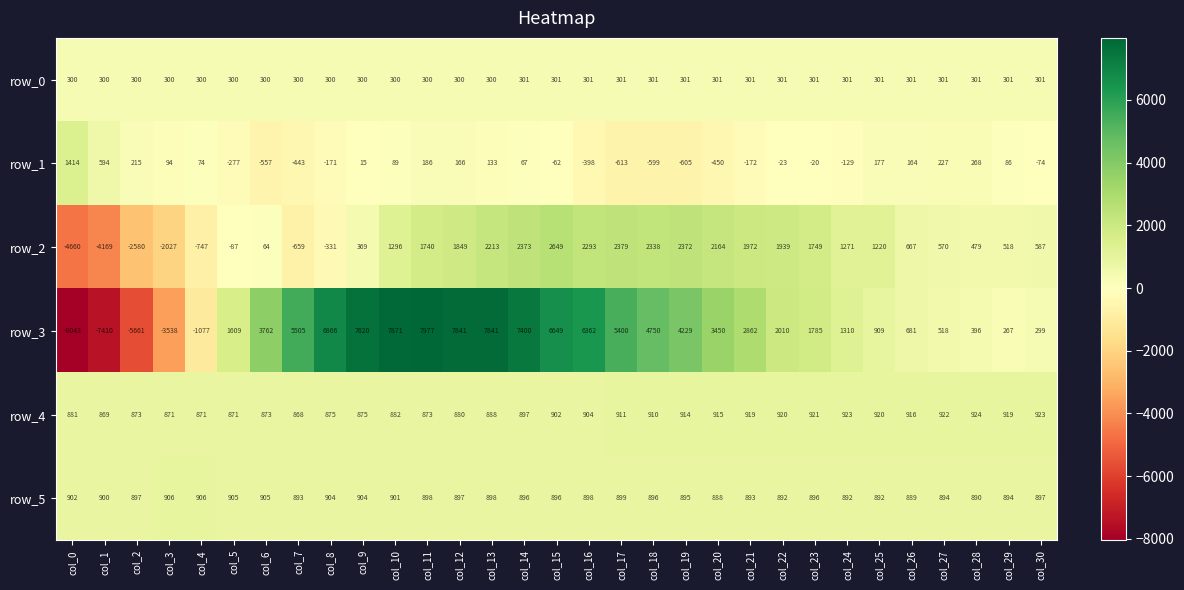

The row_2 series shows 466 at col_26. True or false?

False